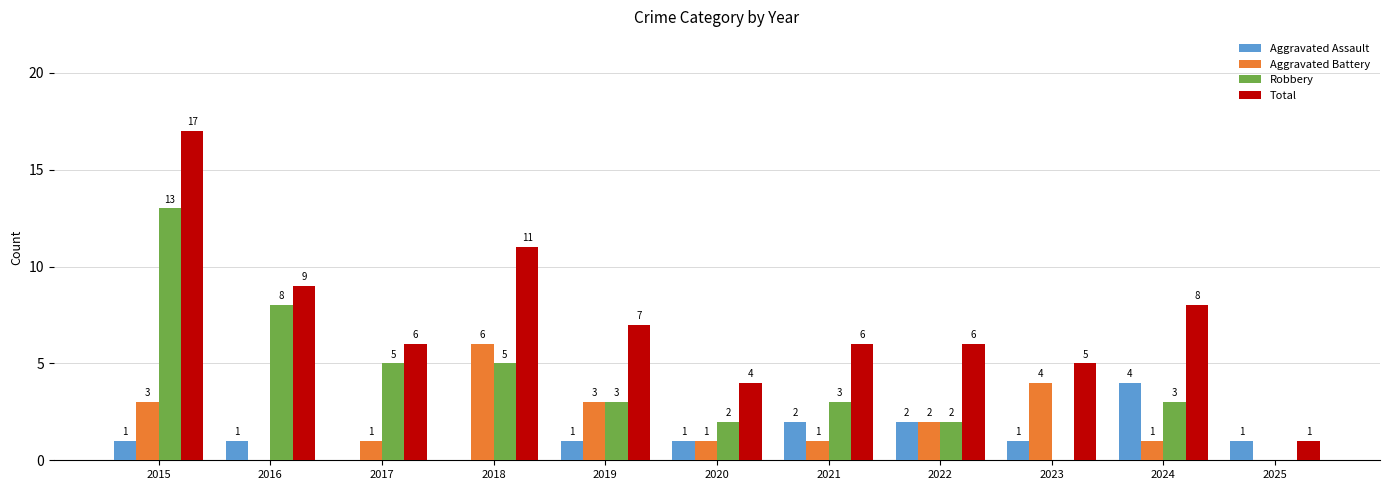

Does the chart contain stacked bars?

No